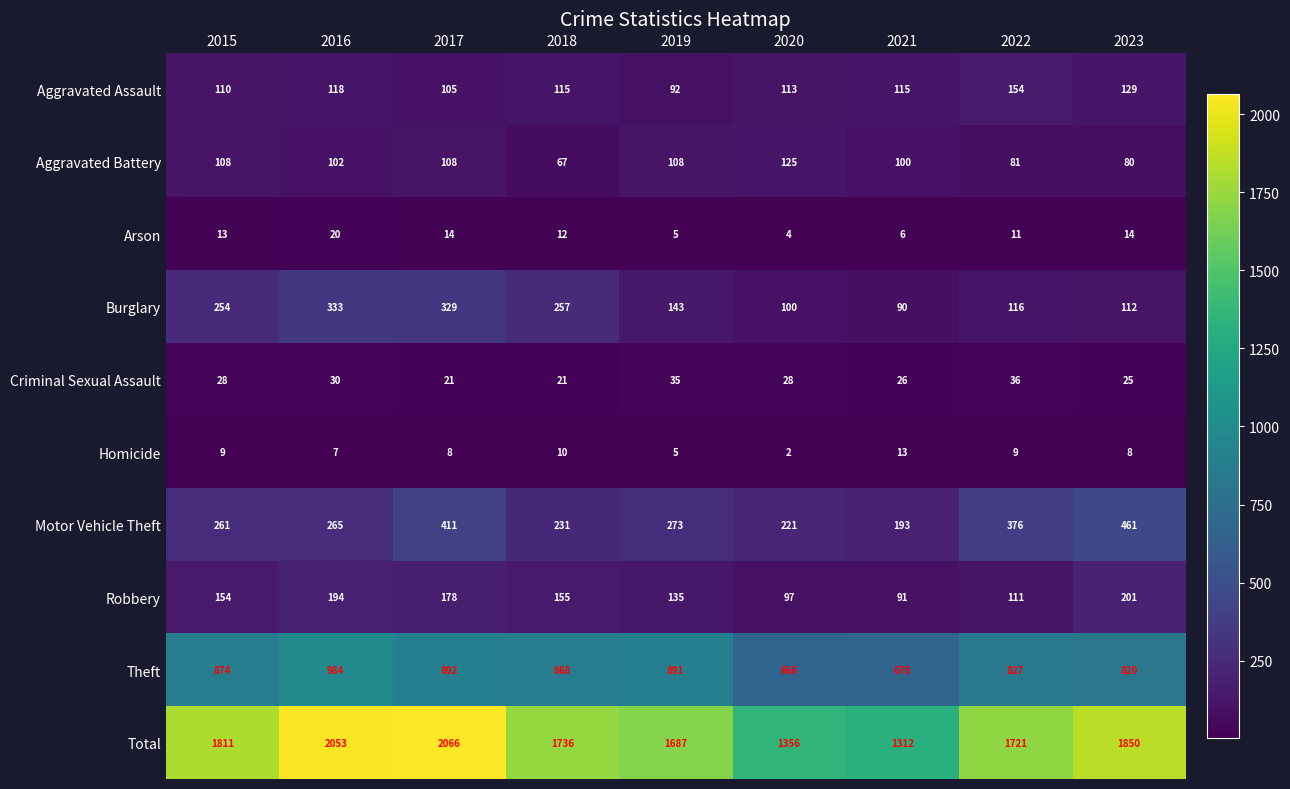

The value of Burglary at 2022 is 116. True or false?

True